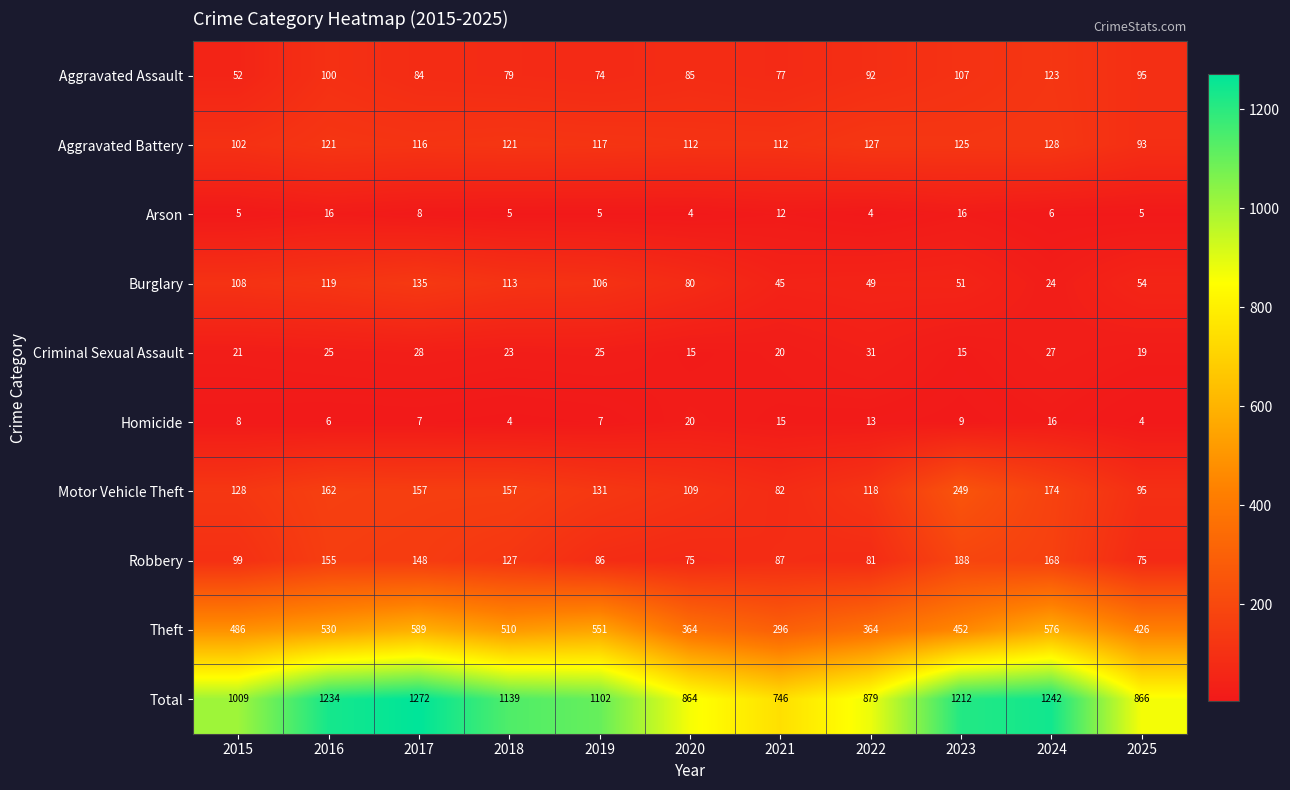

Where is Criminal Sexual Assault nearest to the value 23?

2018